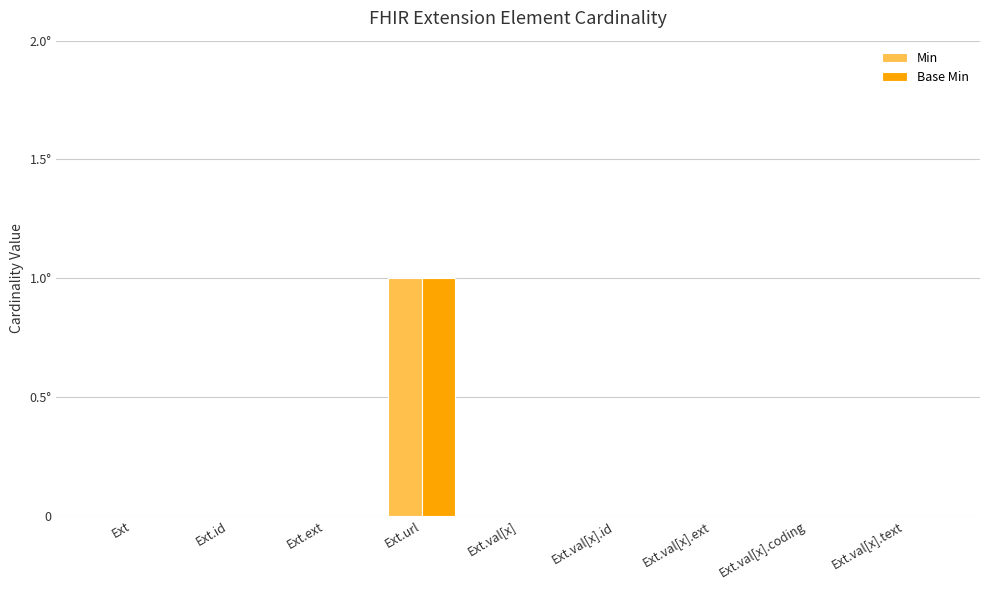

Which series has the largest total across all categories?

Min